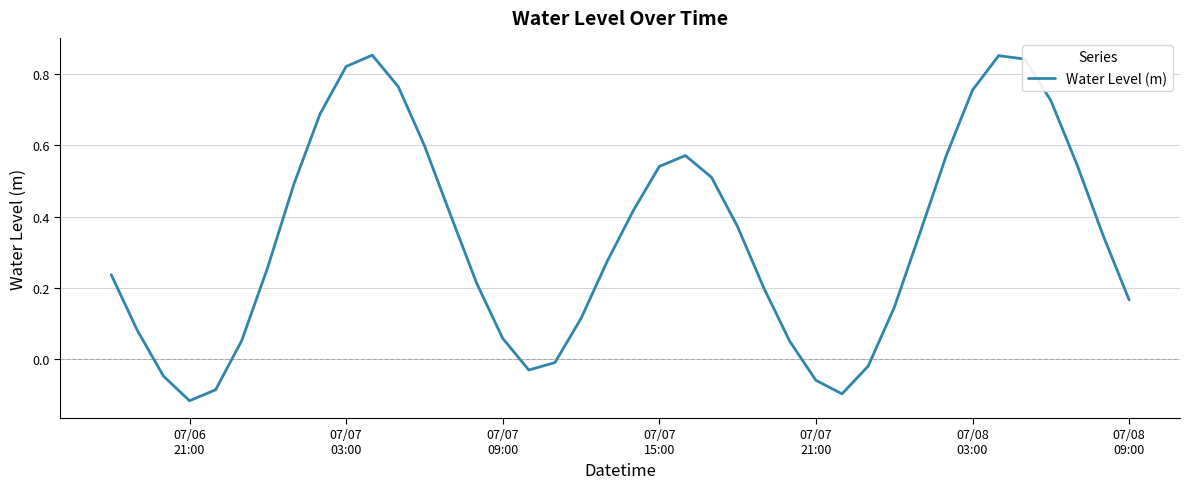

Count the number of values greater than 0.

32